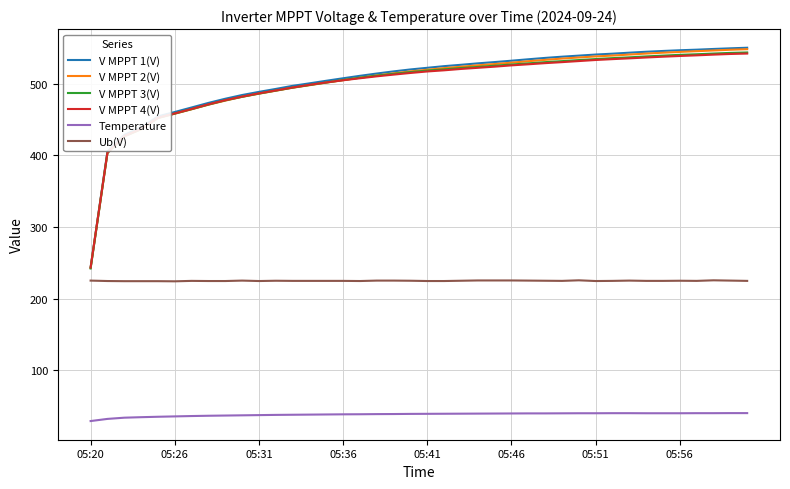

What is the average value of the Ub(V) series?

224.9